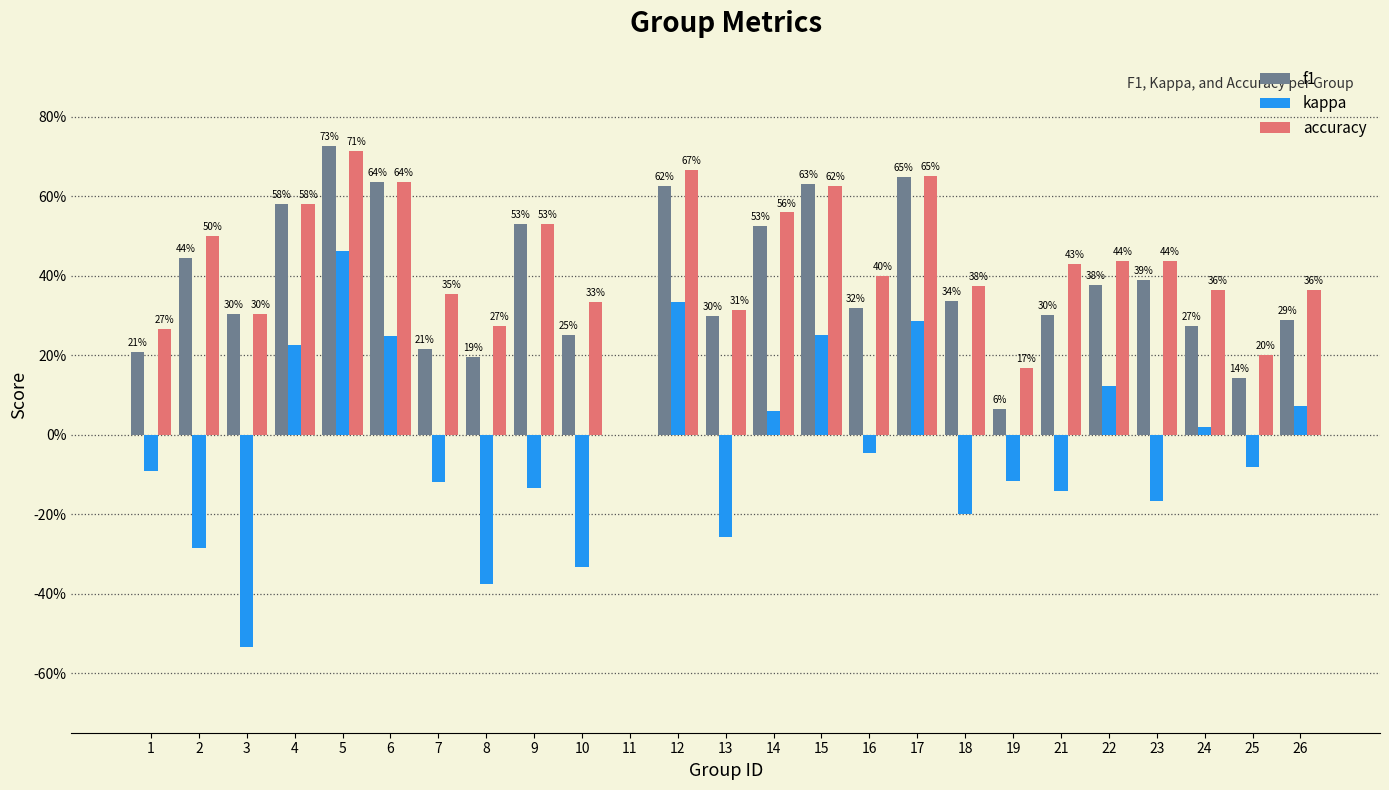

Between 3 and 17, which is larger?

17